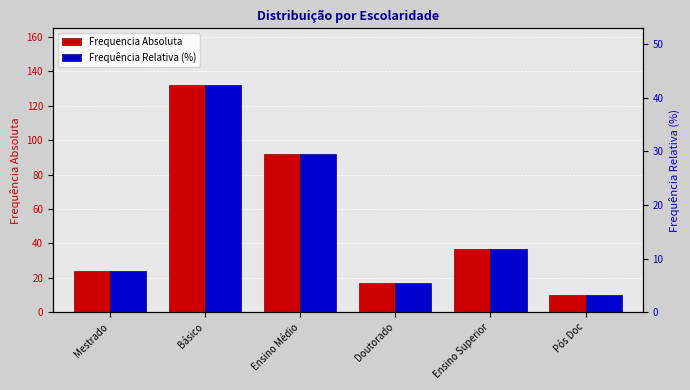

What is the average value of the Frequência Relativa (%) series?

16.7